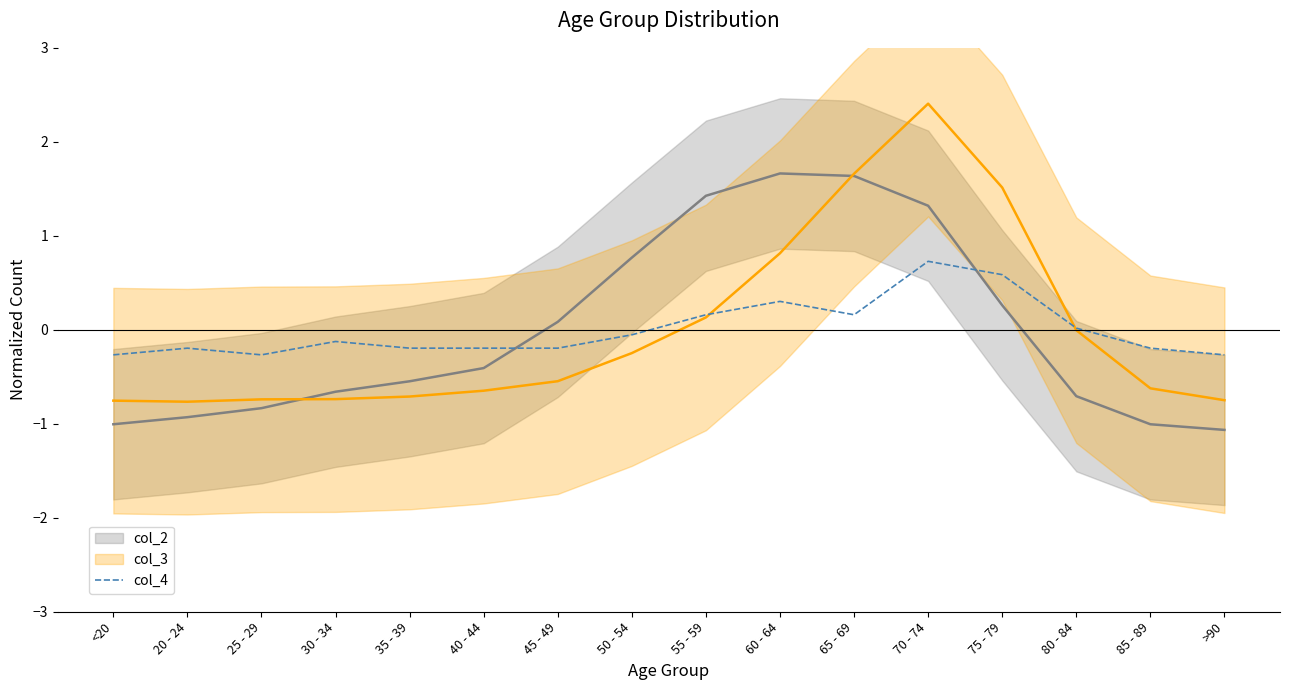

At which category is the sum across all series the highest?

70 - 74